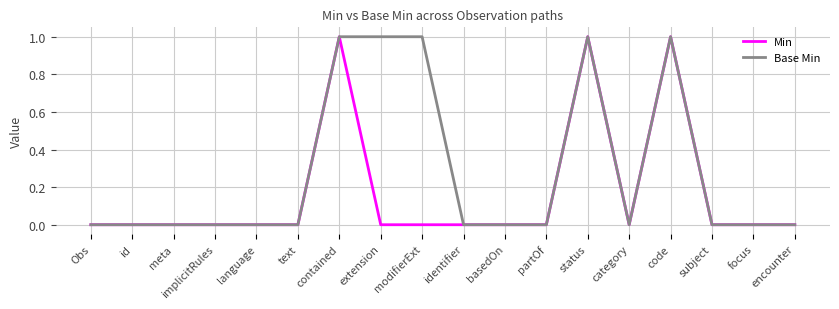

Reading left to right, list all the values displayed in this chart.

Min: 0	0	0	0	0	0	1	0	0	0	0	0	1	0	1	0	0	0
Base Min: 0	0	0	0	0	0	1	1	1	0	0	0	1	0	1	0	0	0